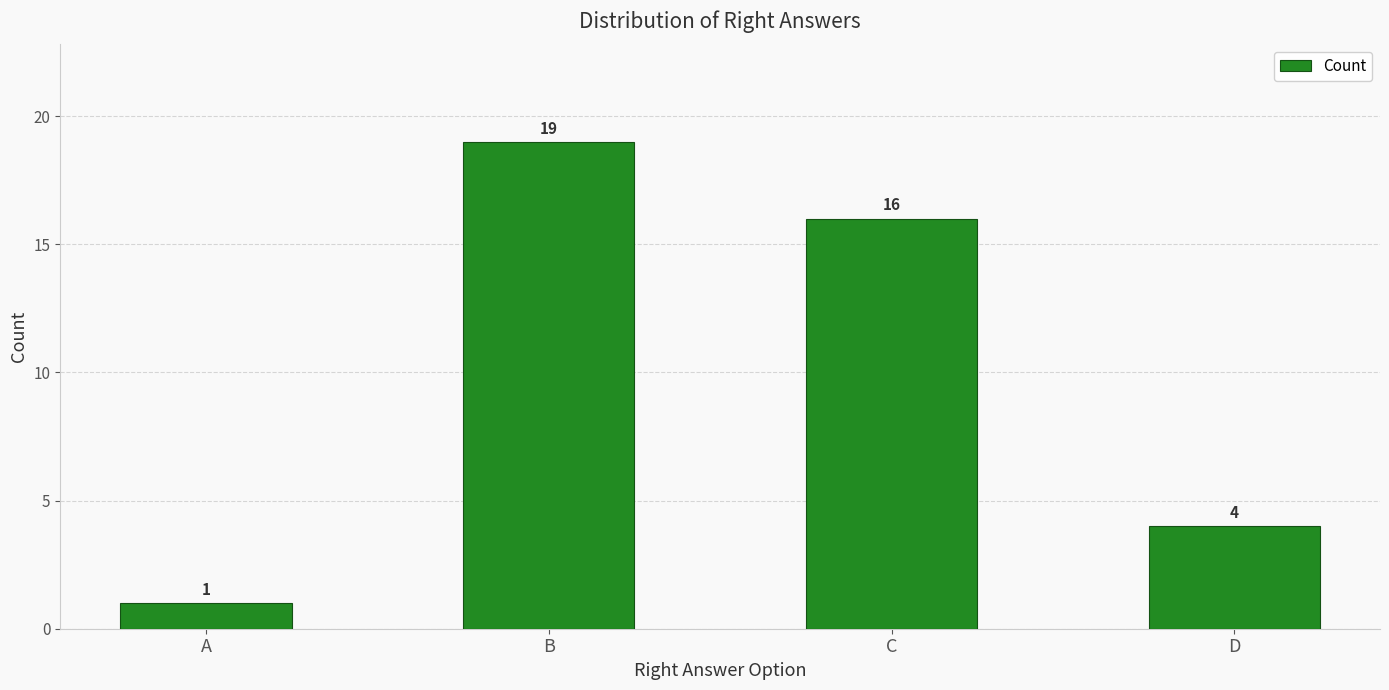

Is it true that the value at D is 4?

True